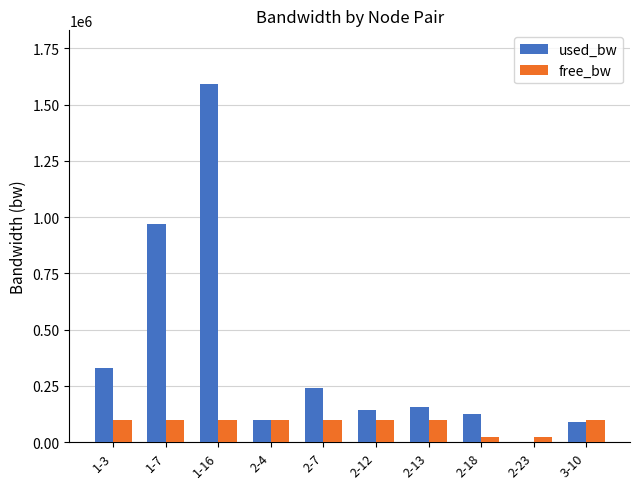

At which label does free_bw first exceed 99759?

2-4